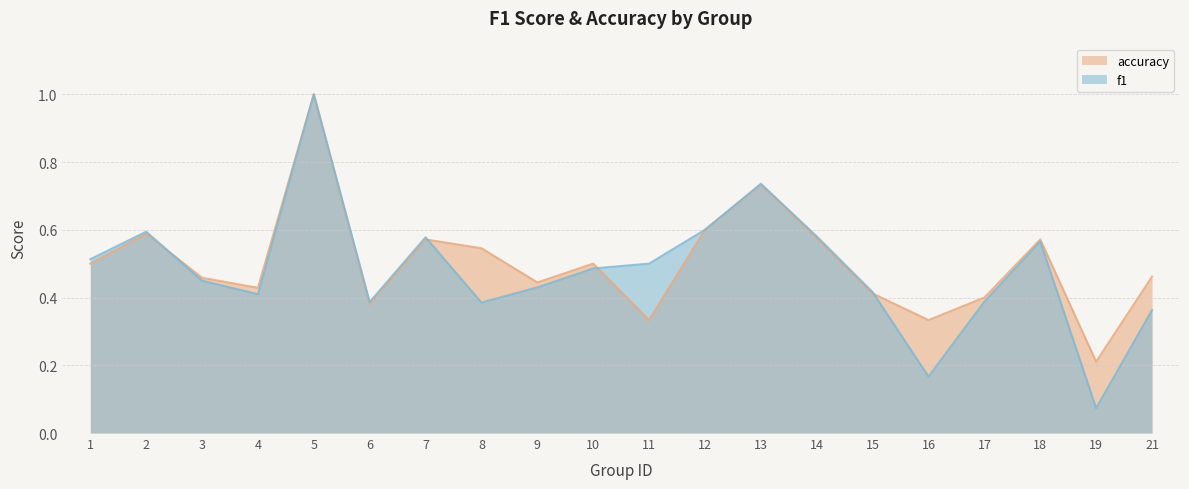

List the series in order of their overall mean, highest first.

accuracy, f1